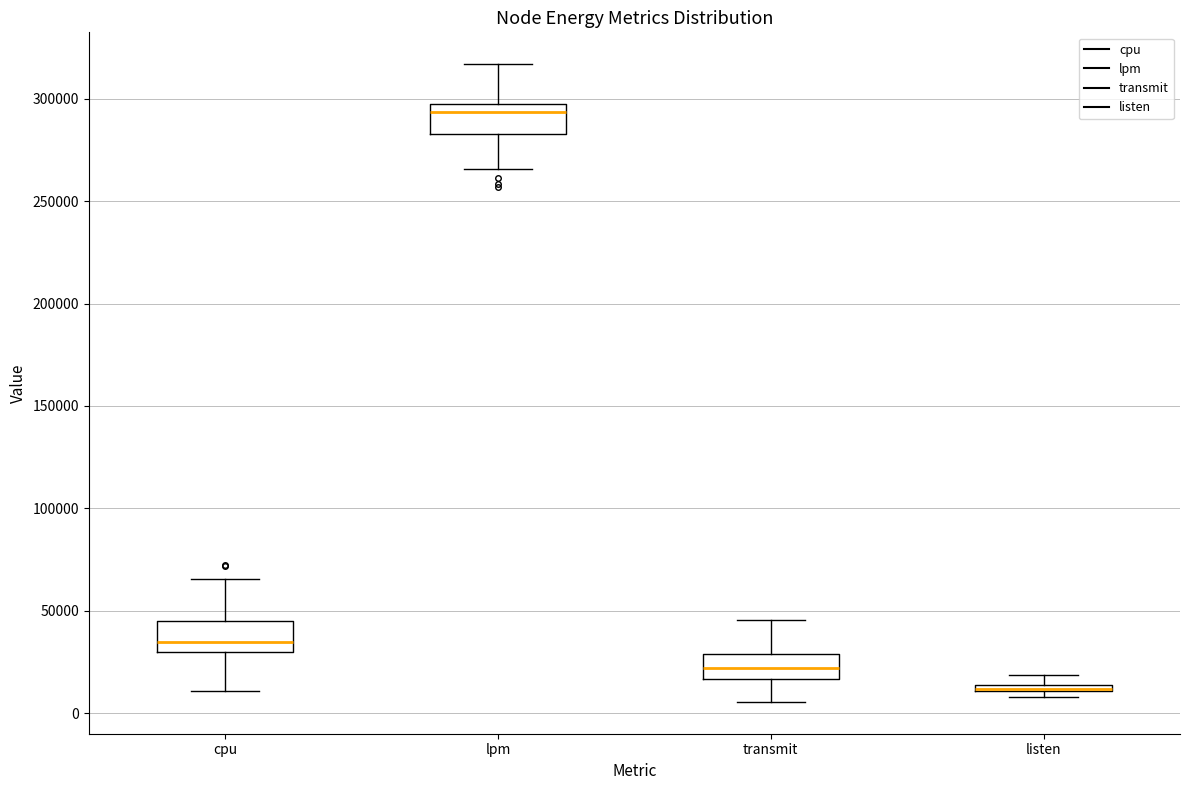

Where is the lower edge of the box for listen on the y-axis? The values are not printed on the chart, so give them approximately, as read against the axis.

10000